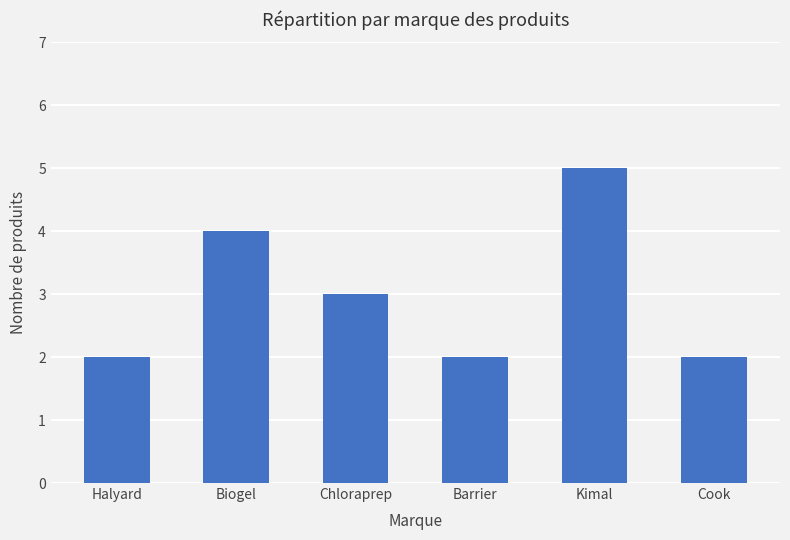

What is the difference between the values at Kimal and Cook?

3